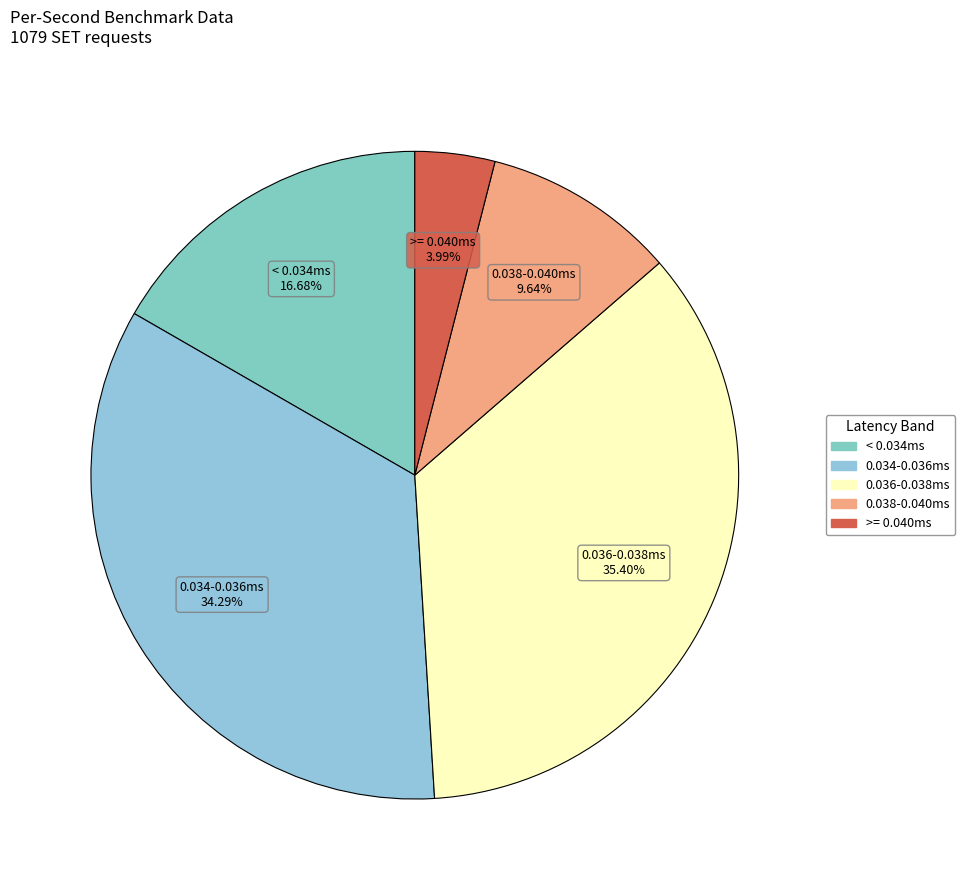

How many slices are in this pie chart?

5